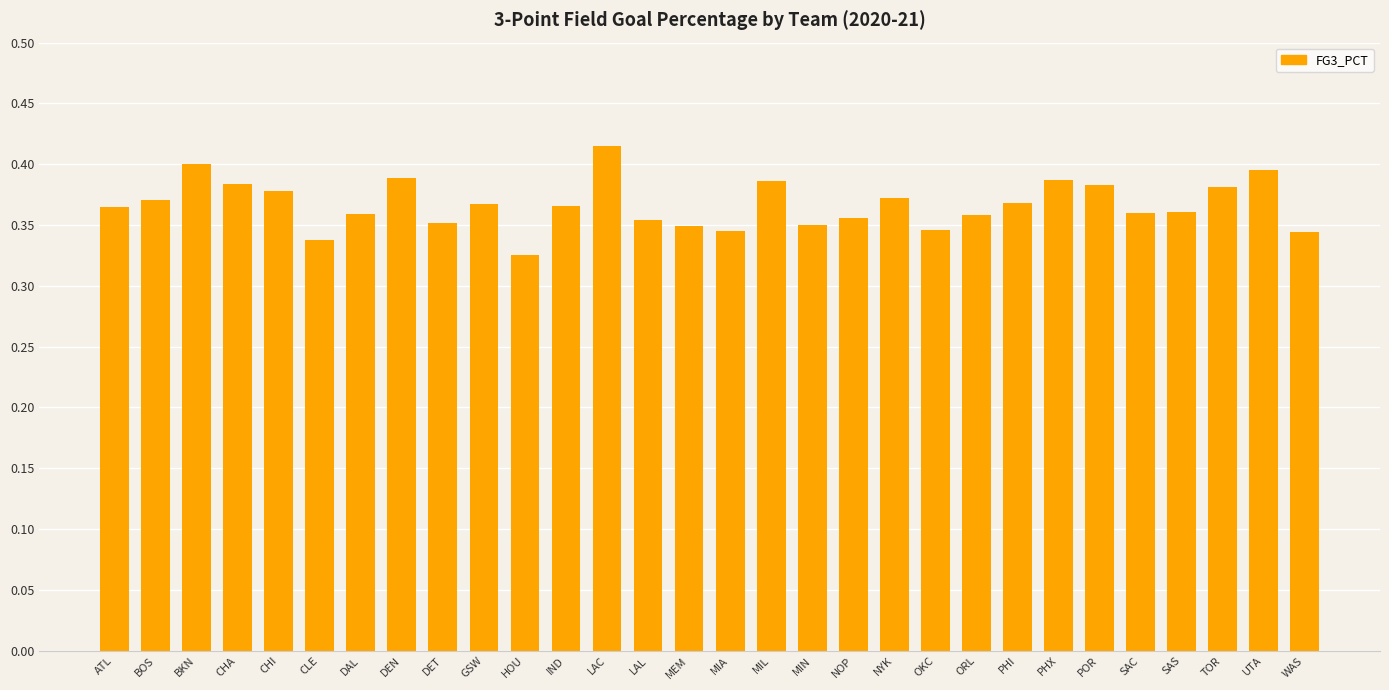

Between UTA and MIA, which is larger?

UTA